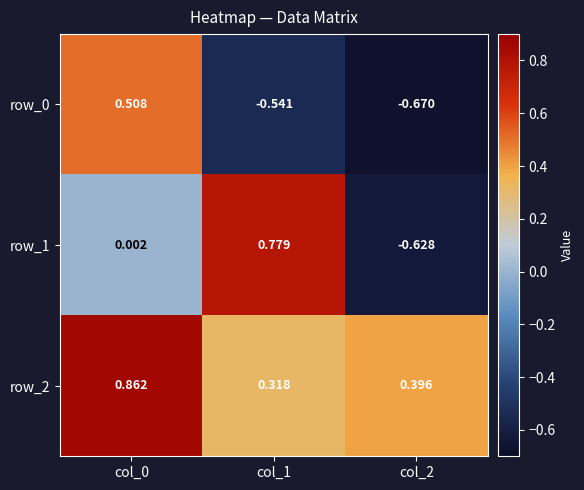

Is the value of row_1 at col_0 greater than the value of row_0 at col_1?

Yes